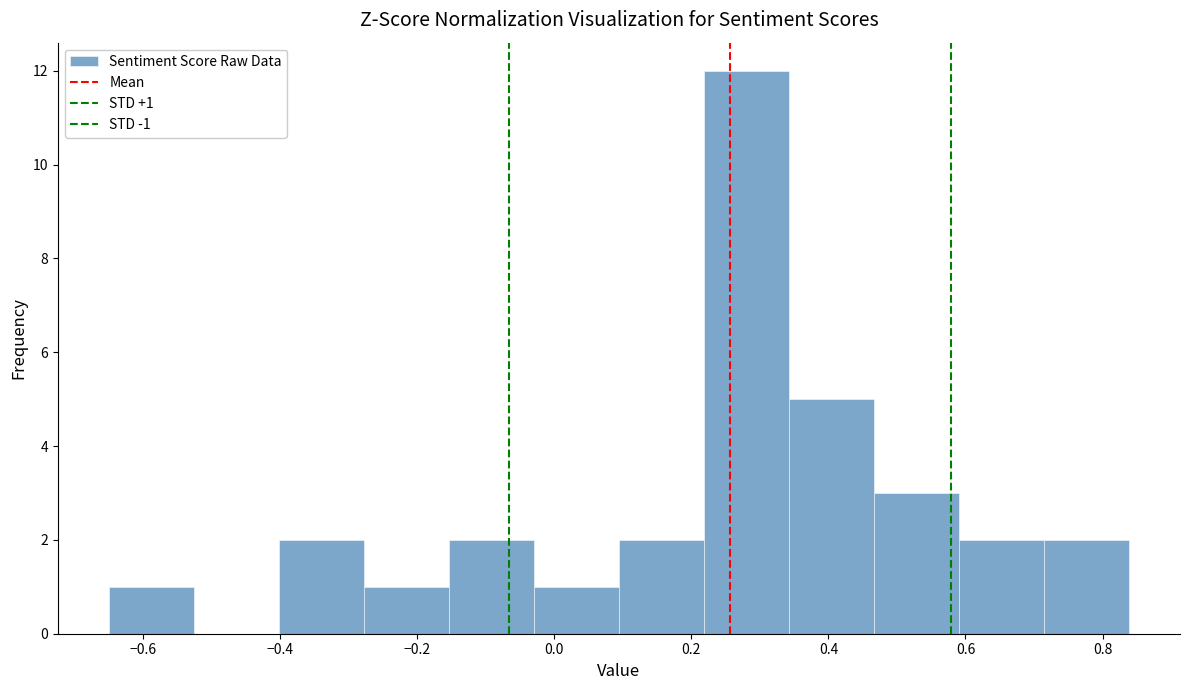

Which range on the x-axis has the tallest bar?

0.22 to 0.34